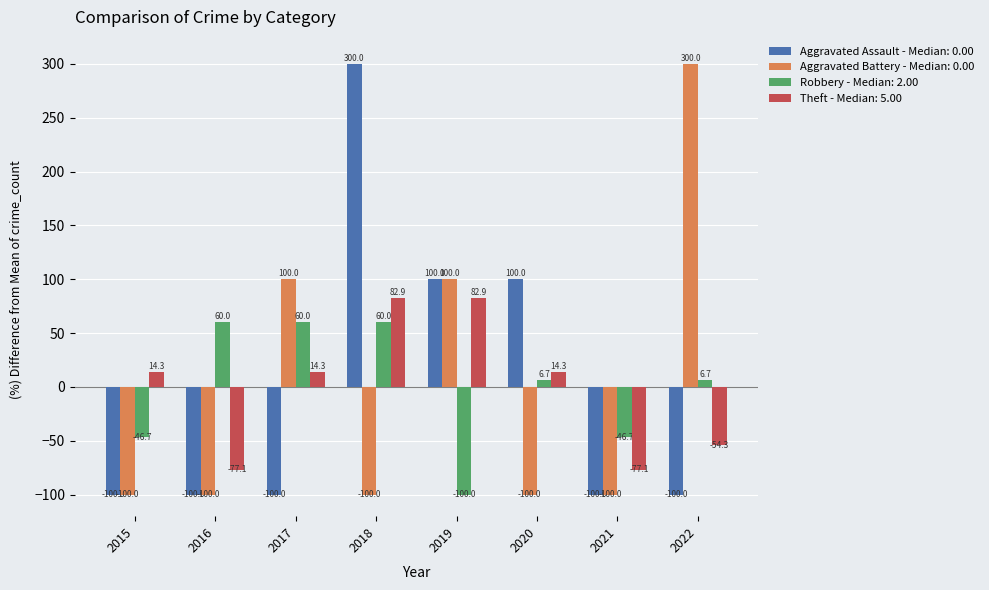

At which label does Robbery - Median: 2.00 first exceed 6?

2016